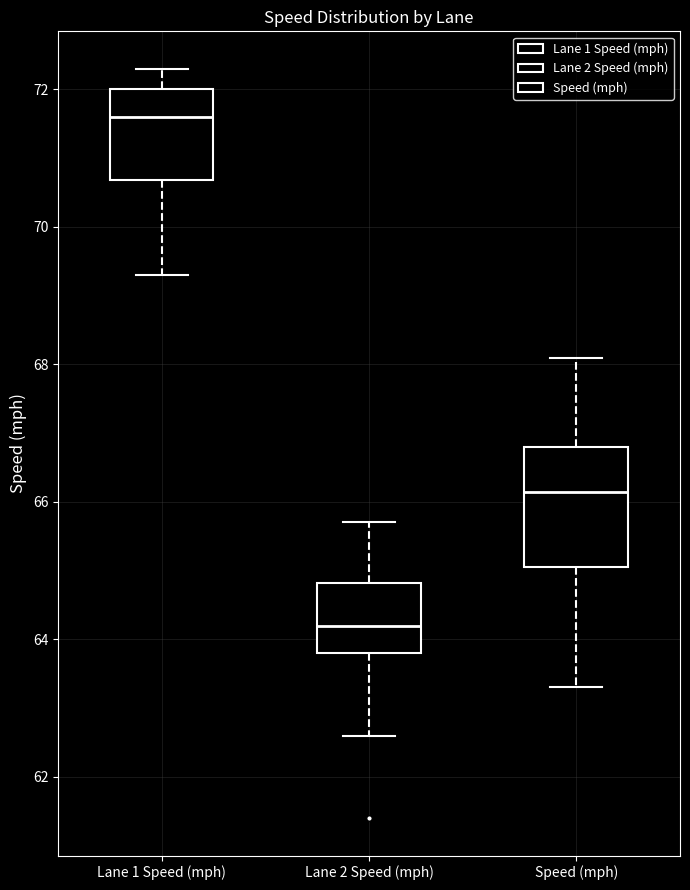

Where does the upper whisker of the box for Lane 1 Speed (mph) end on the y-axis? The values are not printed on the chart, so give them approximately, as read against the axis.

72.4